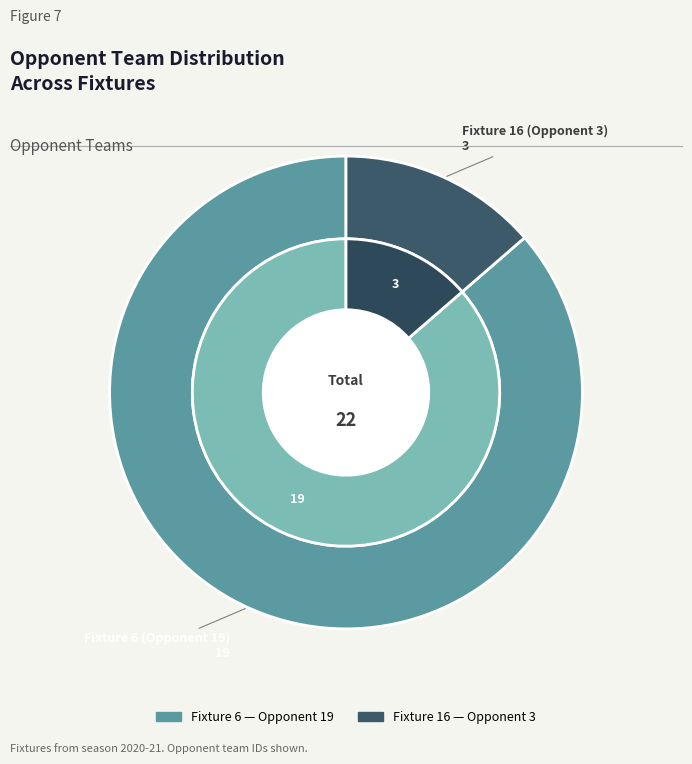

To the nearest percent, what portion does Fixture 16 (Opponent 3) represent?

14%